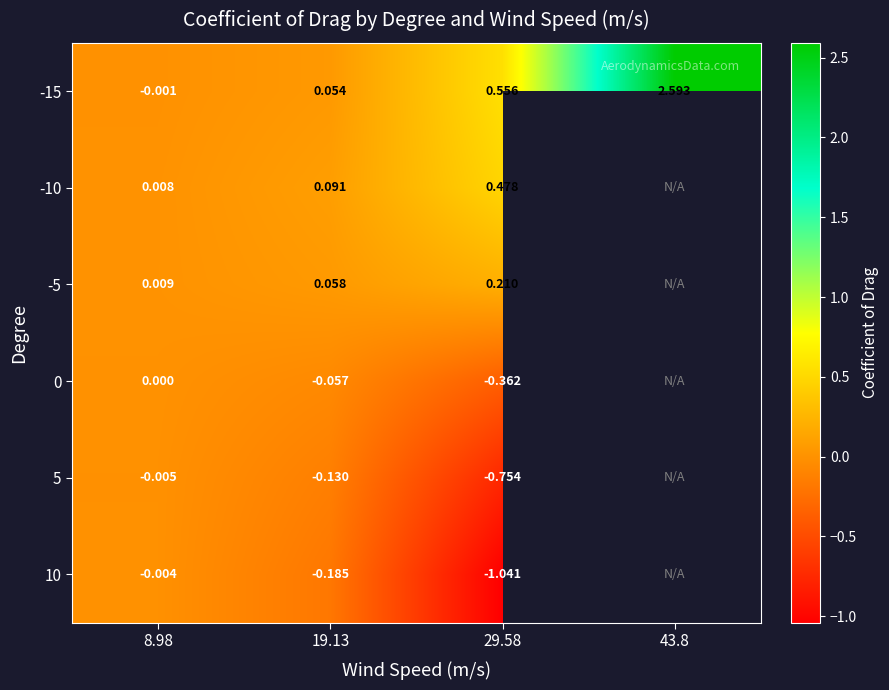

What is the difference between the 0 values at 19.13 and 8.98?

0.1